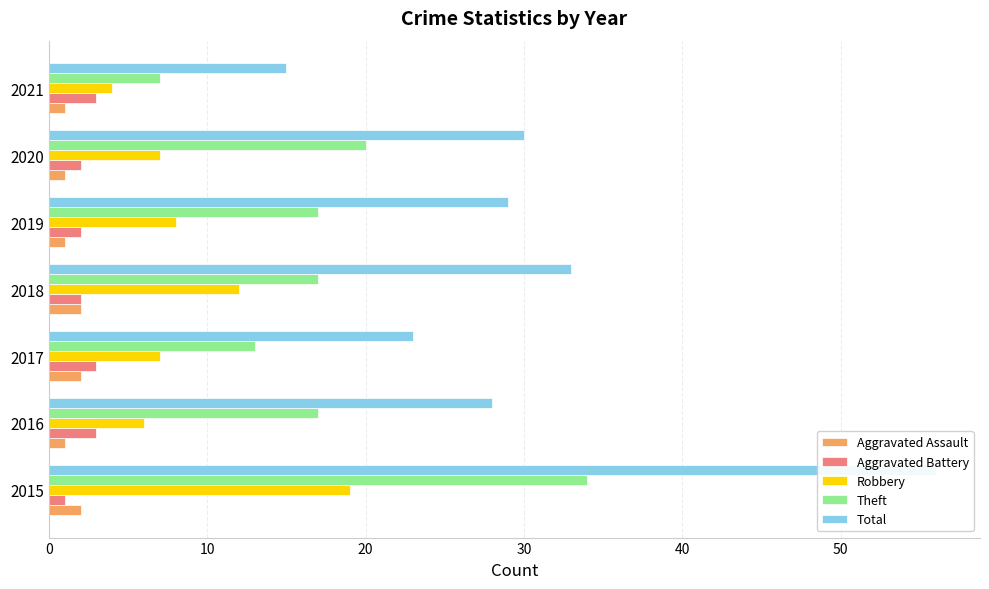

Which series changed the most between 2020 and 2021?

Total